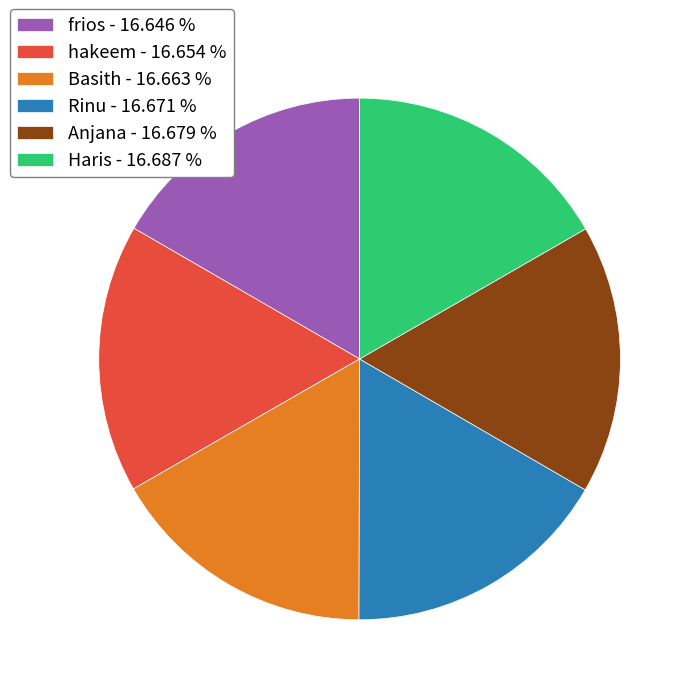

Is the sum of Anjana - 16.679 % and hakeem - 16.654 % greater than half?

No